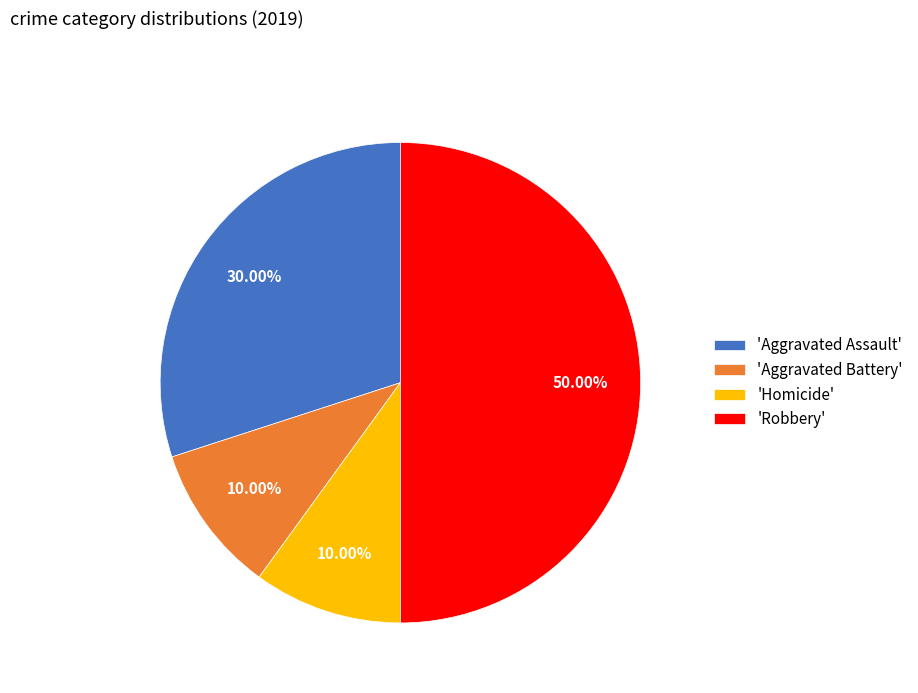

Does 'Aggravated Assault' represent more than half of the total?

No